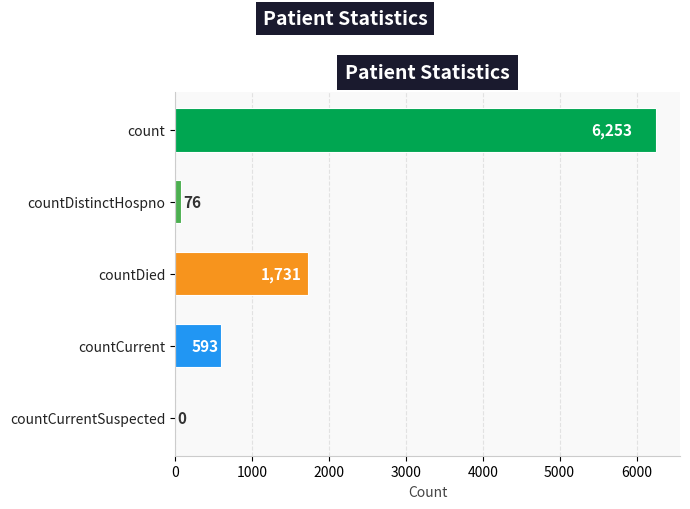

What is the change in value from countDistinctHospno to countDied?

+1655